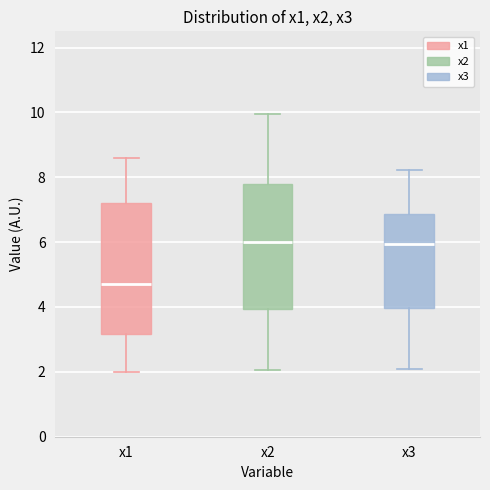

Where is the lower edge of the box for x2 on the y-axis? The values are not printed on the chart, so give them approximately, as read against the axis.

4.0